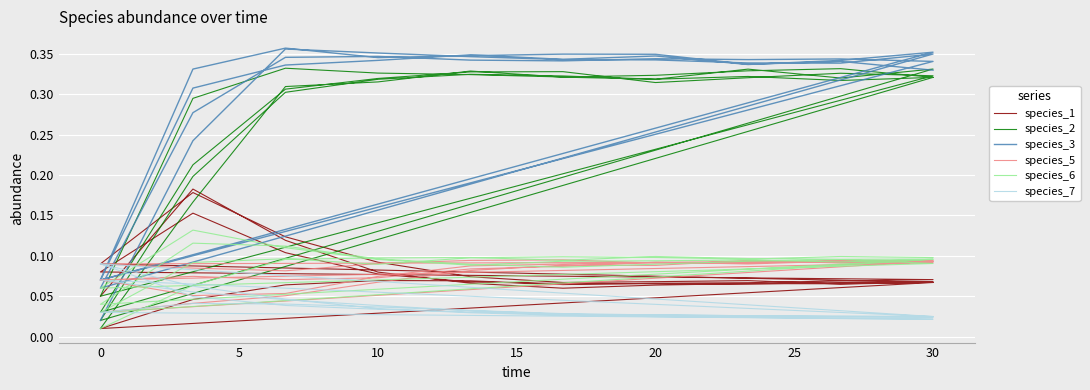

Which series has the largest total across all categories?

species_3